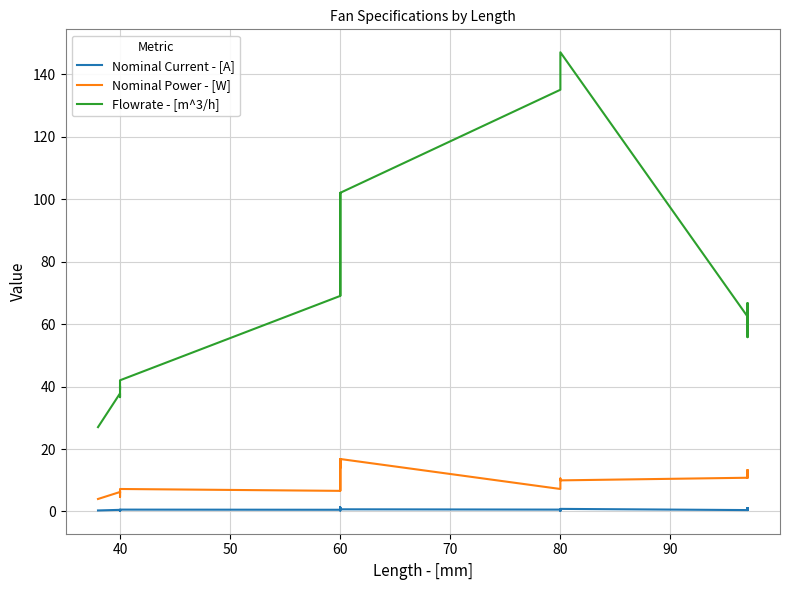

True or false: Flowrate - [m^3/h] has more than 1 points higher than both neighbors.

True